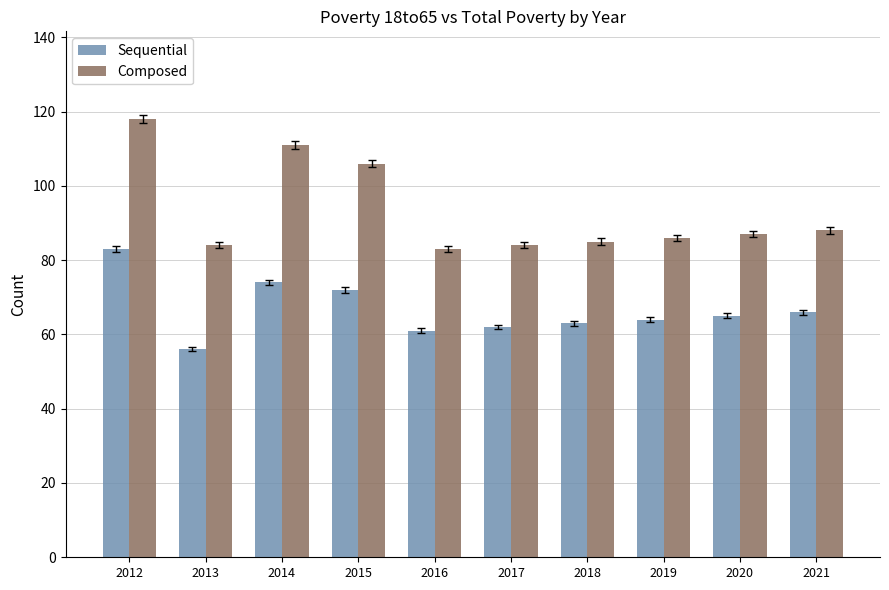

How many data points in Composed are less than 87?

5